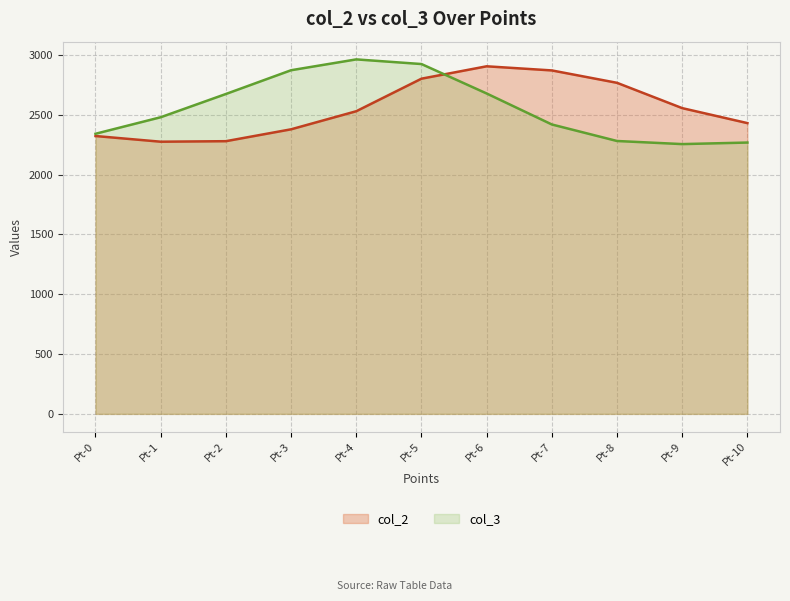

Which has a higher value, Pt-1 or Pt-5?

Pt-5